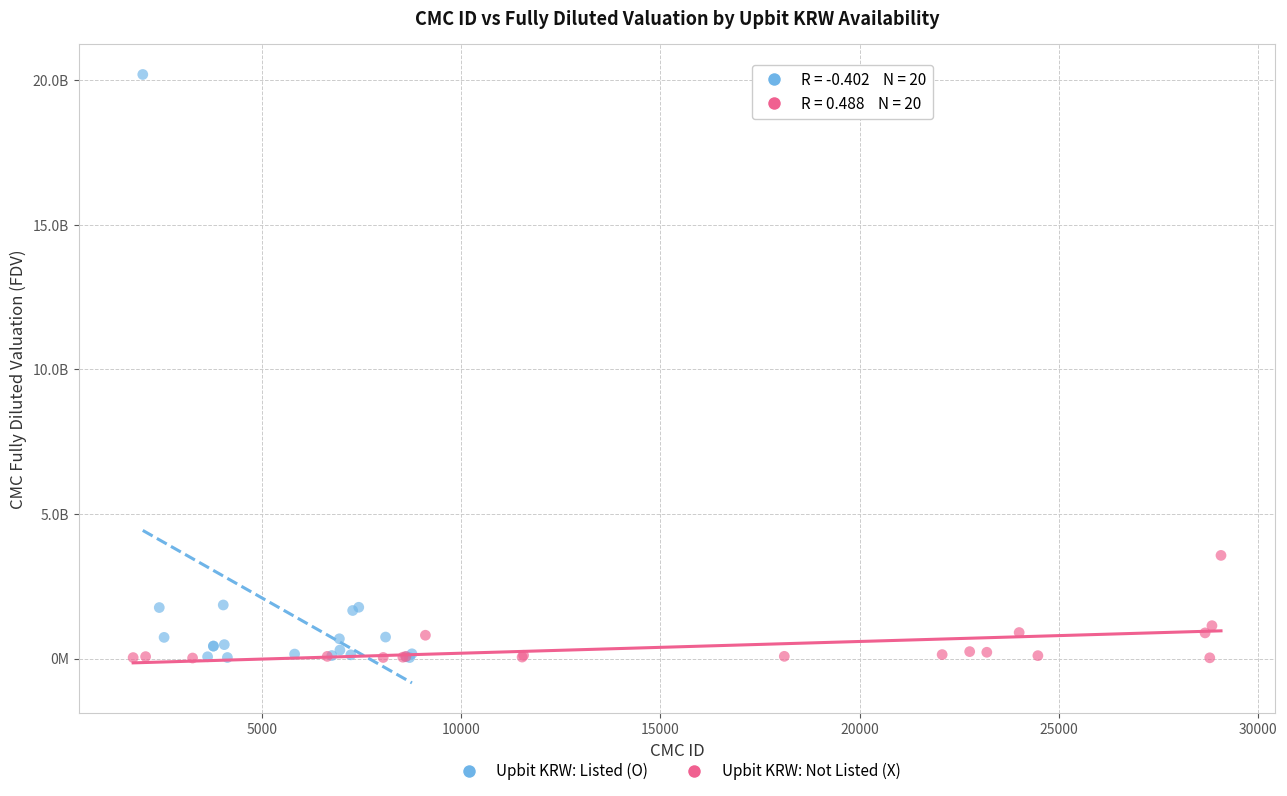

What are all the series names shown in the legend?

Upbit KRW: Listed (O), Upbit KRW: Not Listed (X)